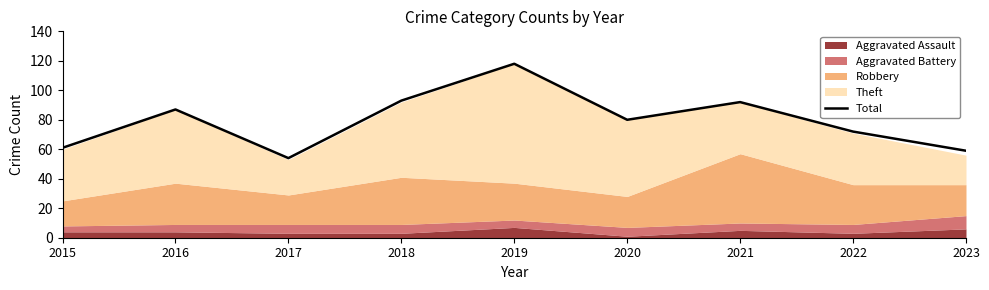

The chart shows a value of 199 at 2019. True or false?

False